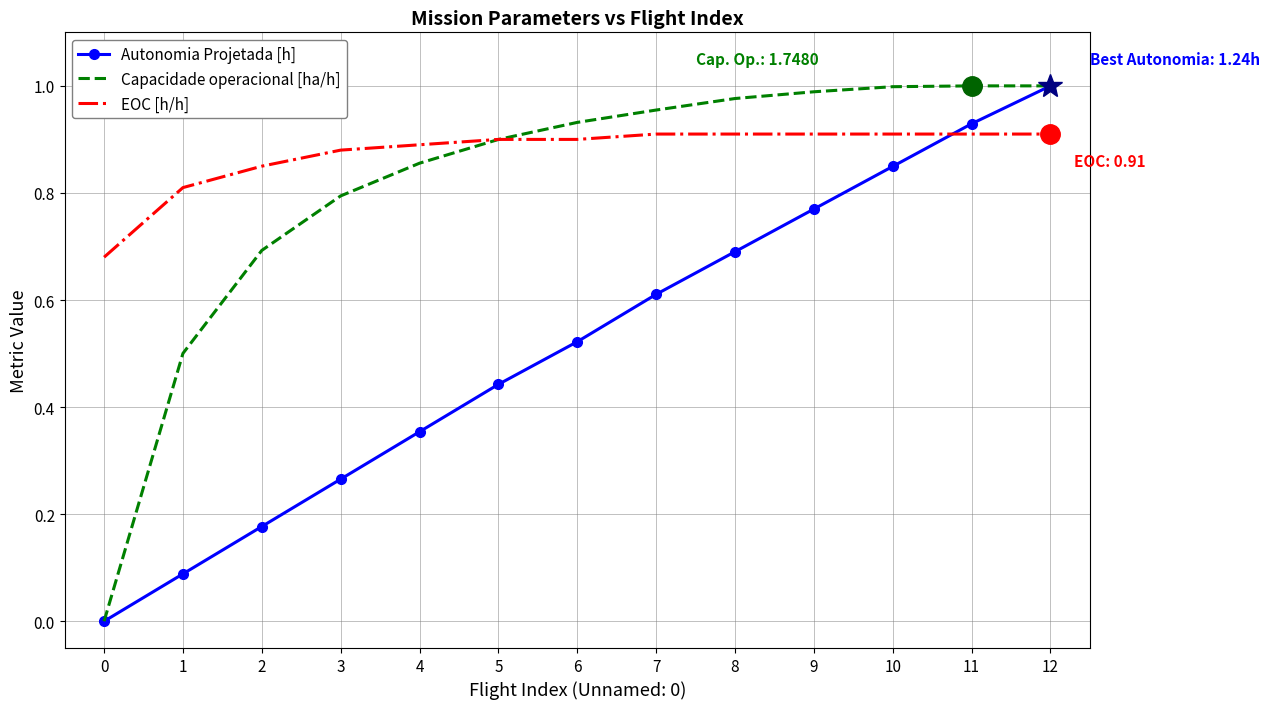

At which category is the sum across all series the highest?

12